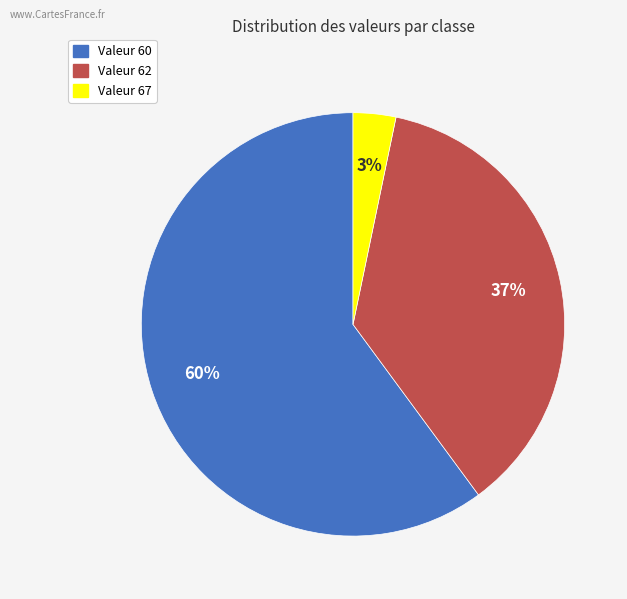

Is there any slice that represents more than half of the pie?

Yes